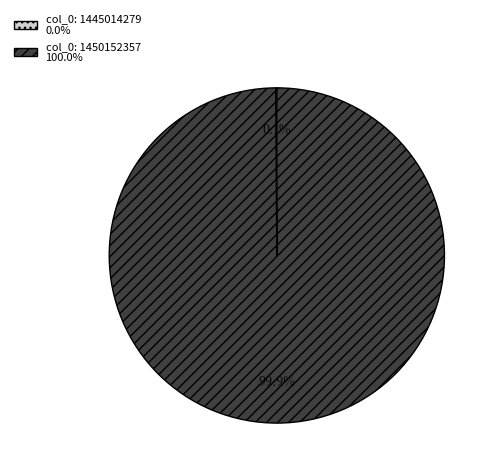

Is there any slice that represents more than half of the pie?

Yes